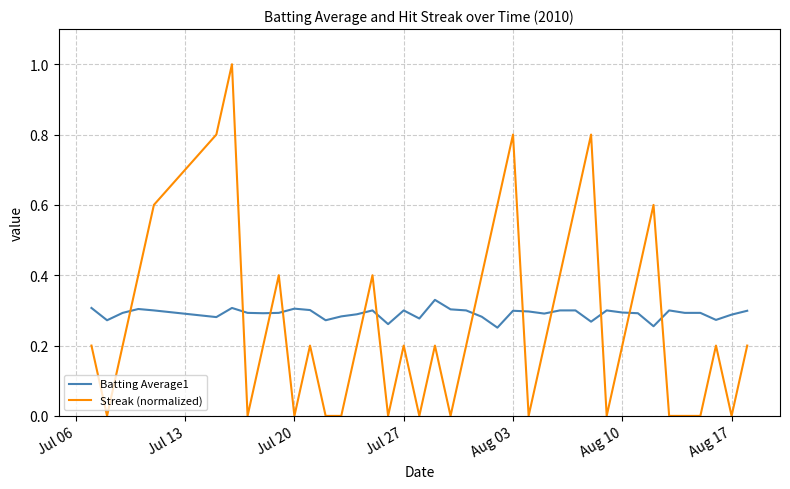

What is the difference between the maximum and minimum values in the Streak (normalized) series?

1.0